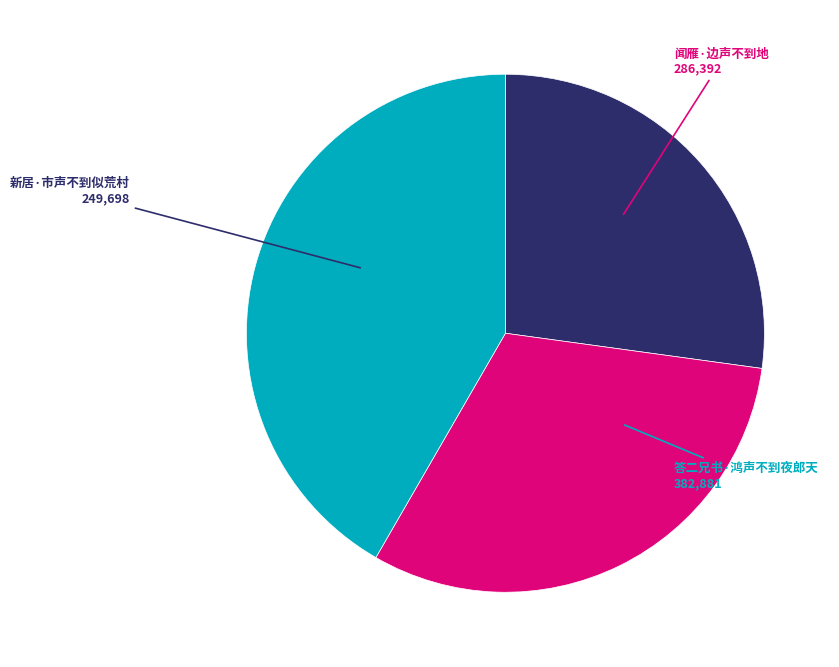

How many segments does this pie chart have?

3